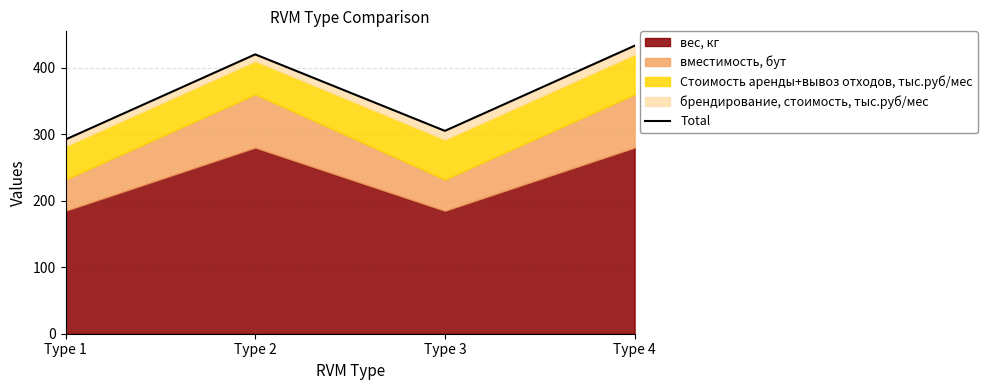

What is the difference between the second highest and second lowest values?

115